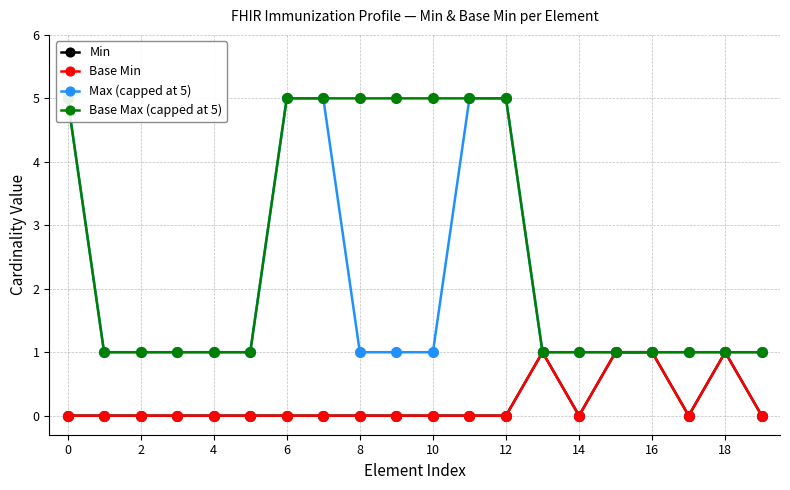

How many distinct data groups are displayed?

4